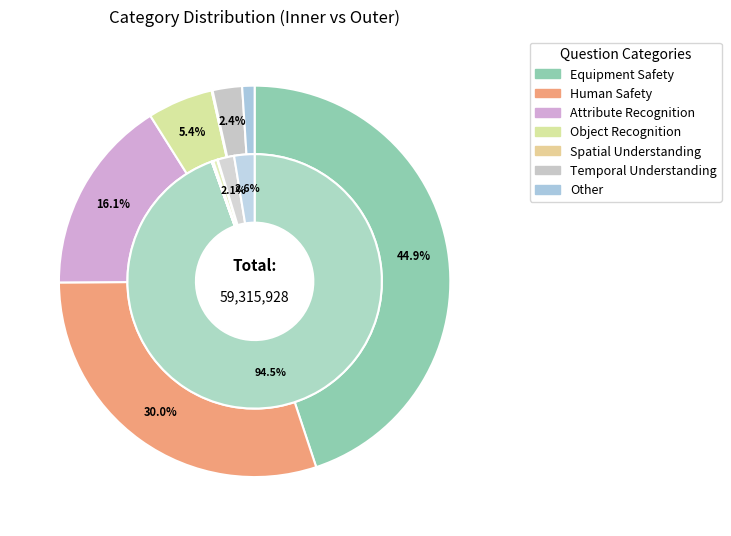

To the nearest percent, what portion does 56065257 represent?

95%